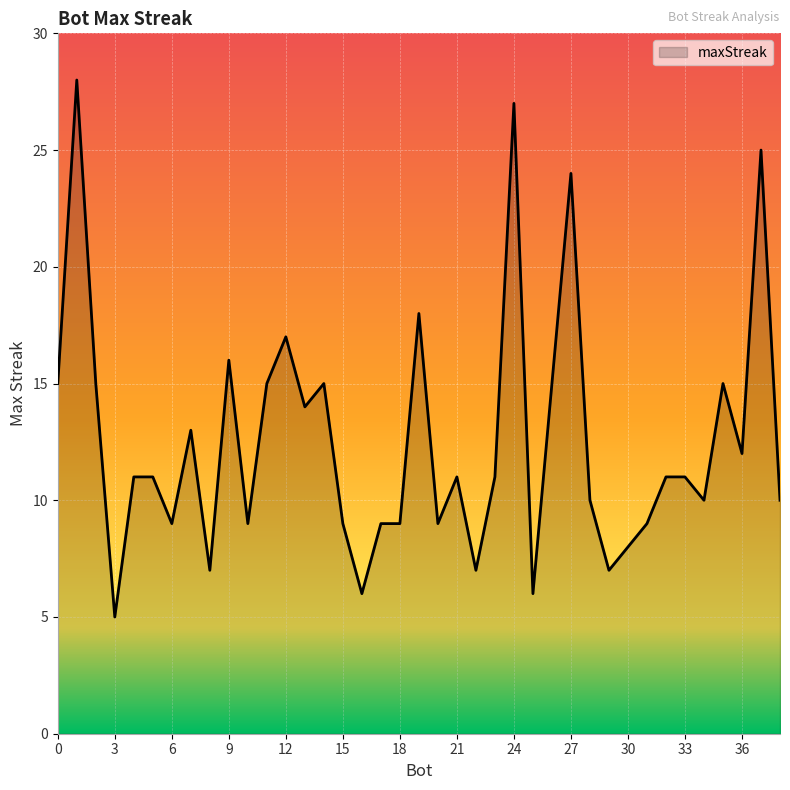

What is the greatest value displayed?

28